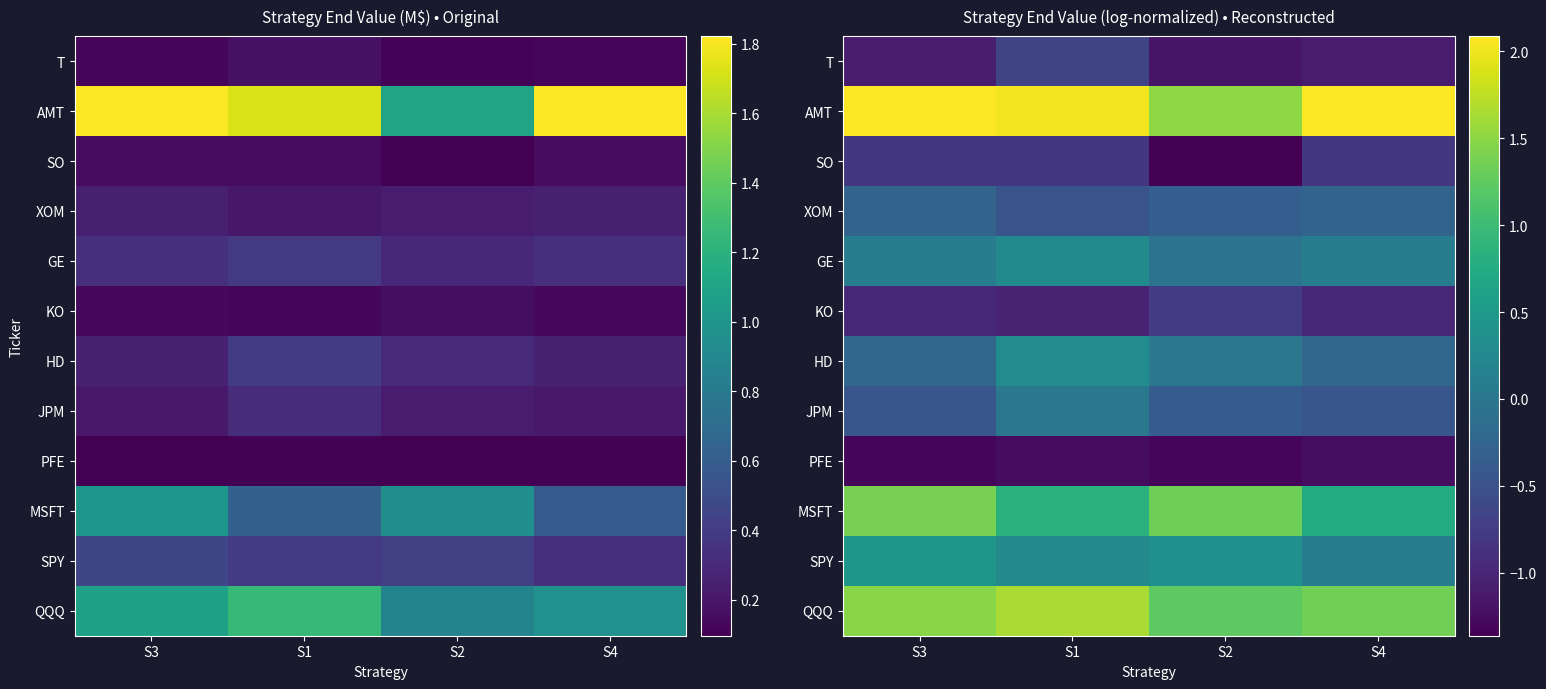

Is the value of GE at S1 greater than the value of HD at S3?

Yes